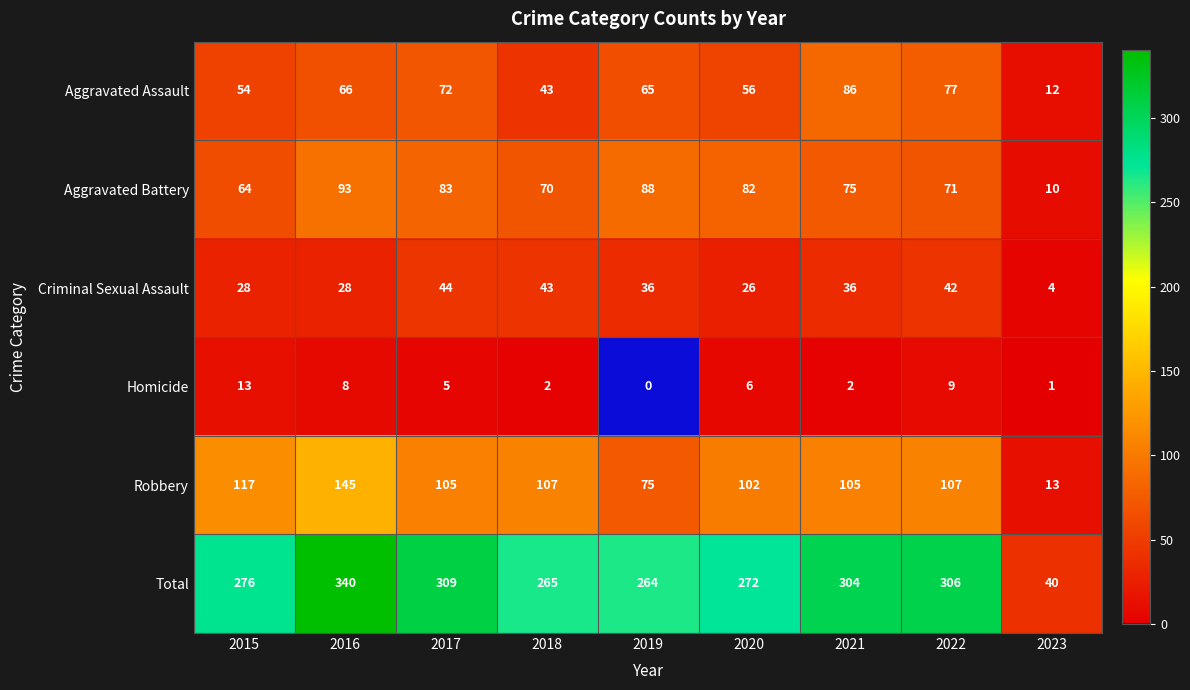

Read the Aggravated Battery value at 2017.

83